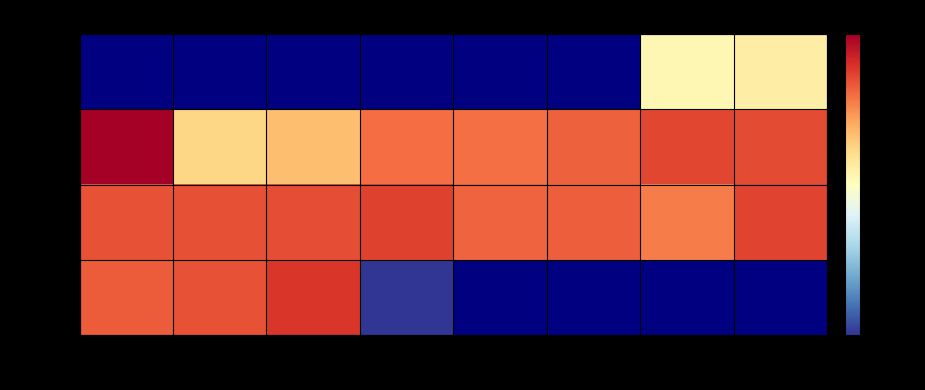

Is the value of Oct 23 at 6h greater than the value of Oct 20 at 12h?

No